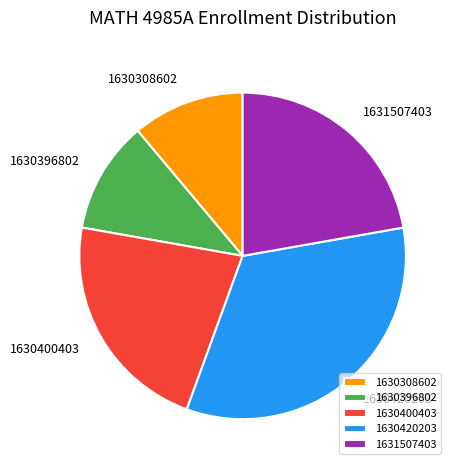

Combined, do 1630420203 and 1630400403 account for over 50%?

Yes